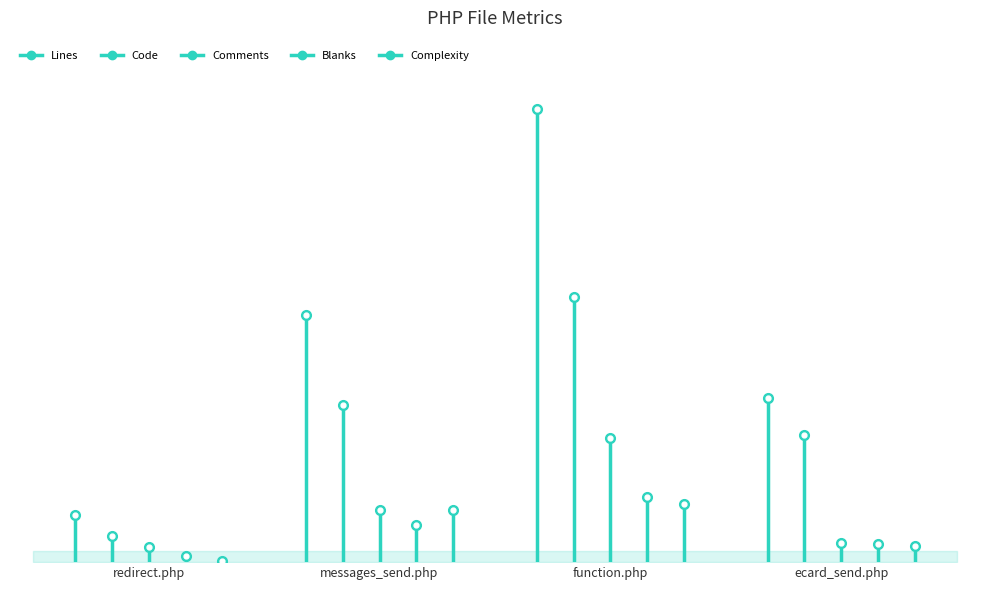

Which has a higher value, redirect.php or messages_send.php?

messages_send.php